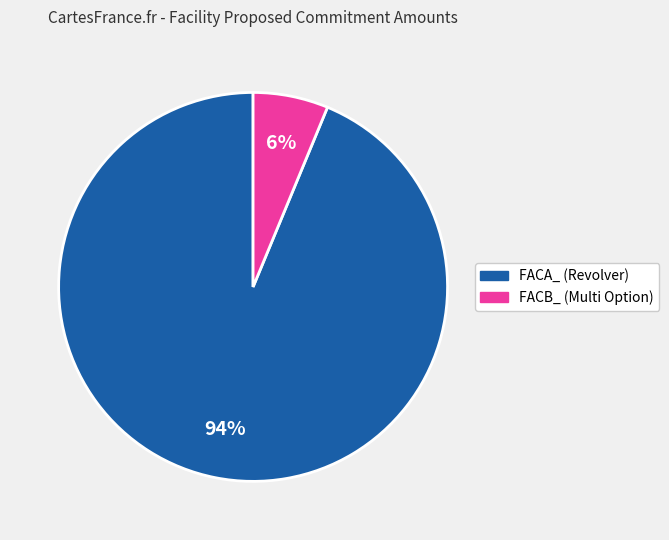

Do FACA_ (Revolver) and FACB_ (Multi Option) together represent more than half of the pie?

Yes